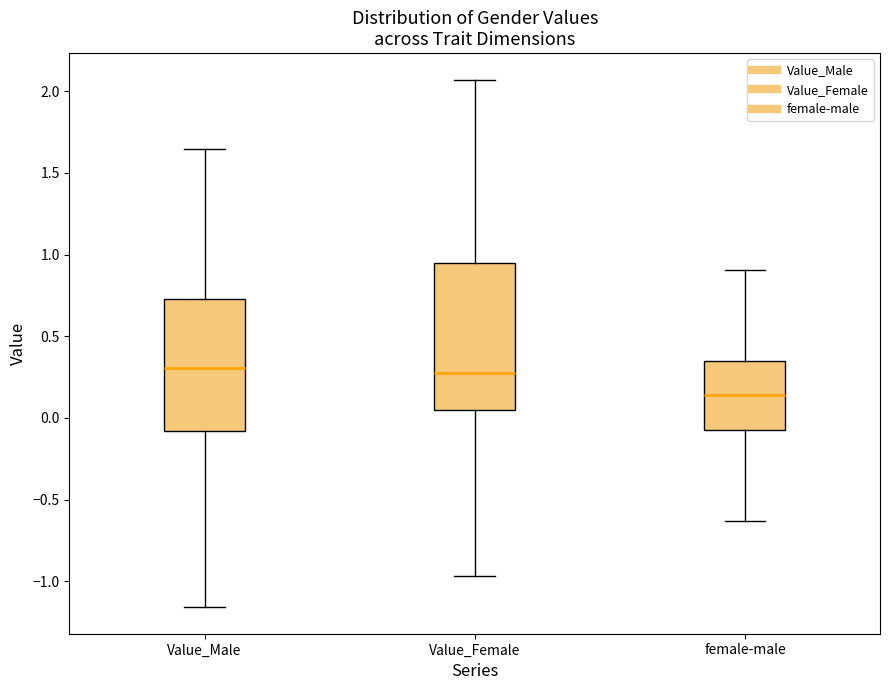

Which box is the tallest, from its lower edge to its upper edge?

Value_Female